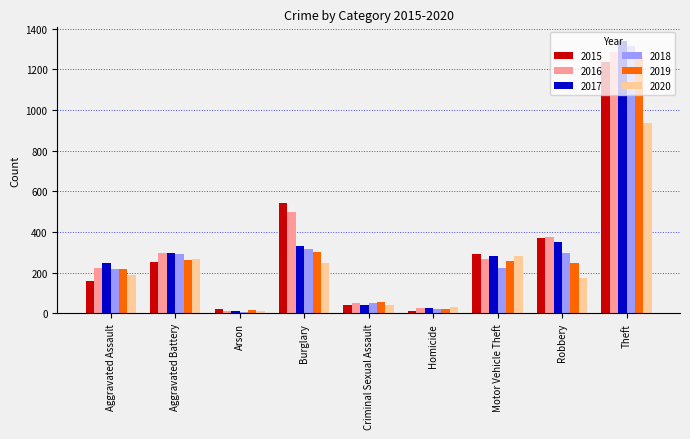

Which series has the largest range (max minus min)?

2017